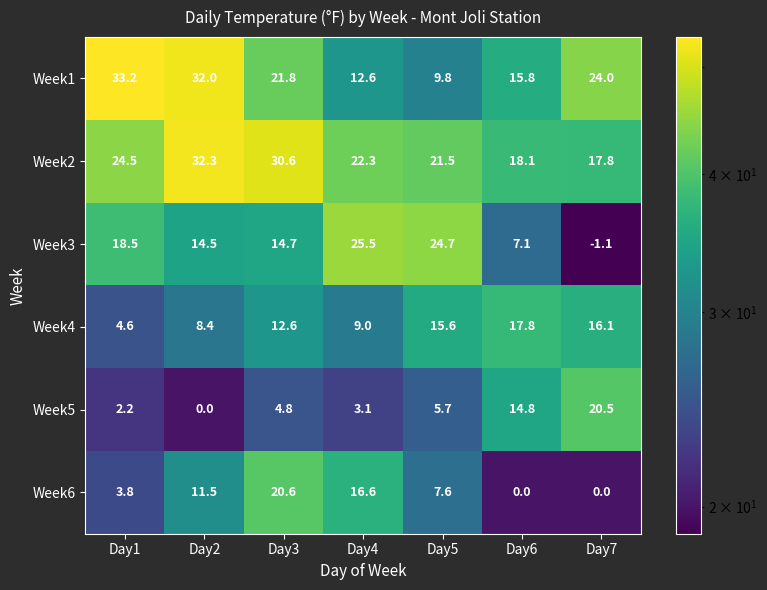

Where does the Week5 series first go above 4?

Day3